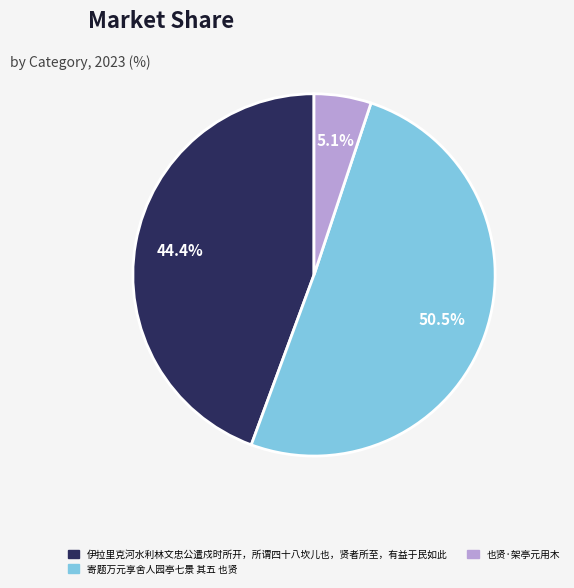

Is it true that 伊拉里克河水利林文忠公遣戍时所开，所谓四十八坎儿也，贤者所至，有益于民如此 is 44% of the pie?

True